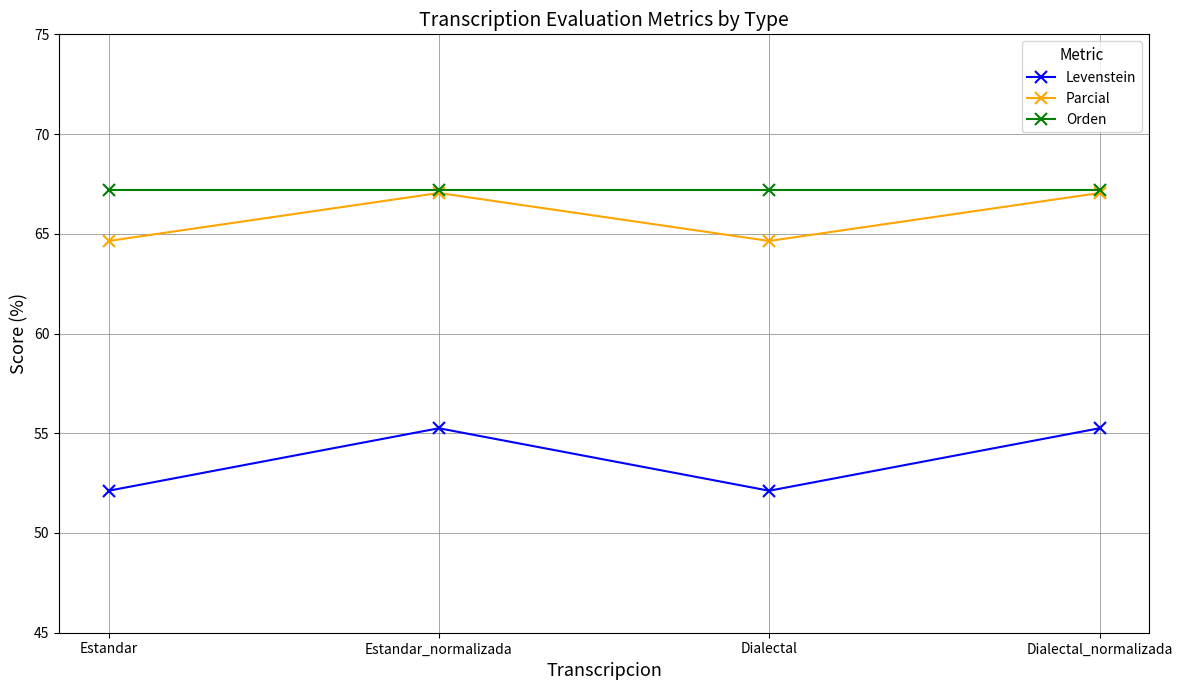

What is the value of the Parcial point at the 2nd from the left?

67.0